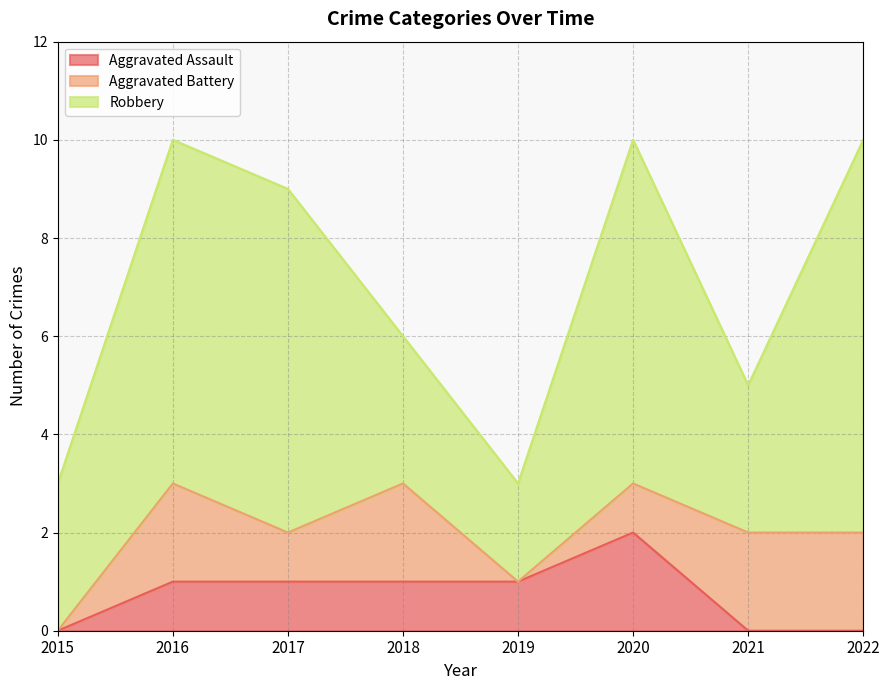

What is the value of the Aggravated Assault point at the 2nd from the left?

1